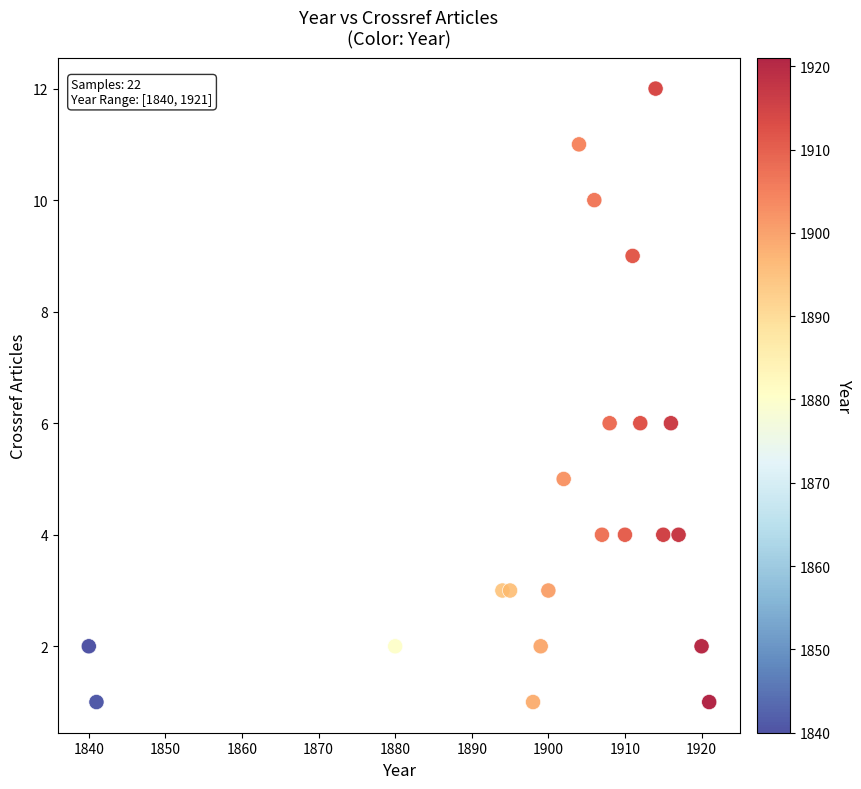

What is the range of Y values (max minus min)?

11